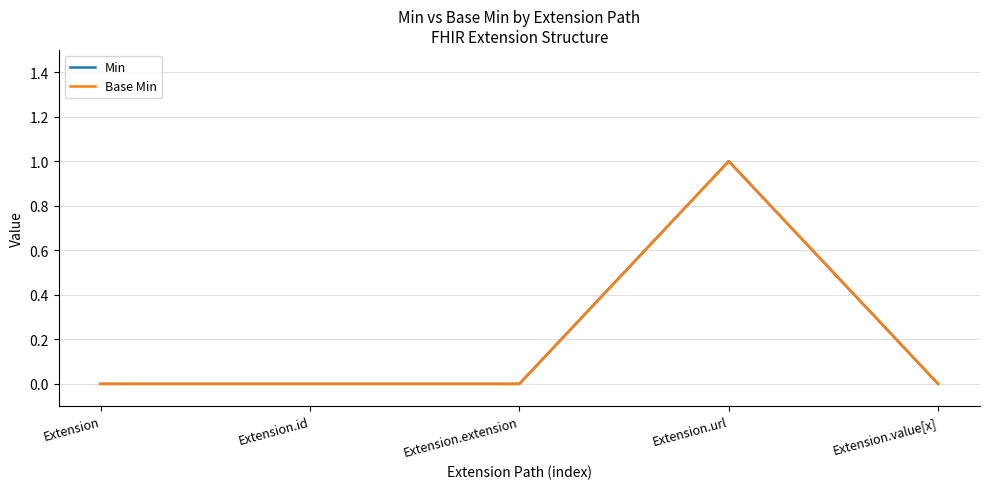

How many lines are shown in the chart?

2